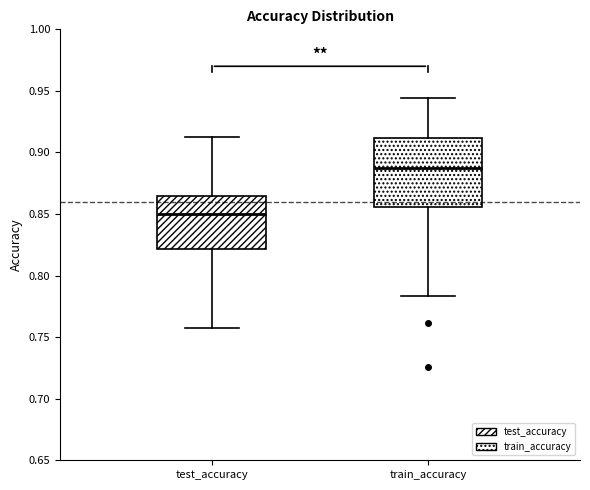

Which box's median line is the lowest?

test_accuracy